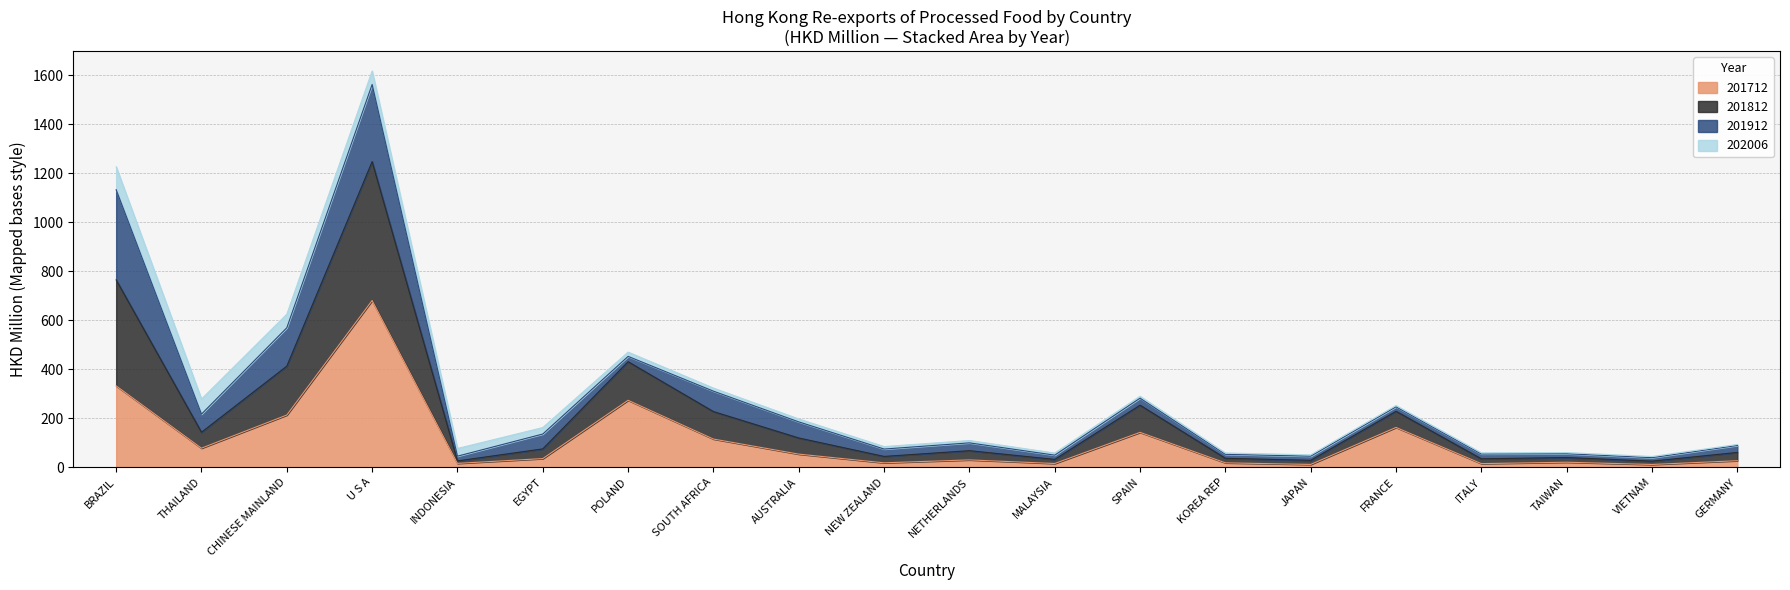

Rank the categories by 201712 value from highest to lowest.

U S A, BRAZIL, POLAND, CHINESE MAINLAND, FRANCE, SPAIN, SOUTH AFRICA, THAILAND, AUSTRALIA, EGYPT, NETHERLANDS, GERMANY, TAIWAN, NEW ZEALAND, KOREA REP, INDONESIA, MALAYSIA, ITALY, JAPAN, VIETNAM